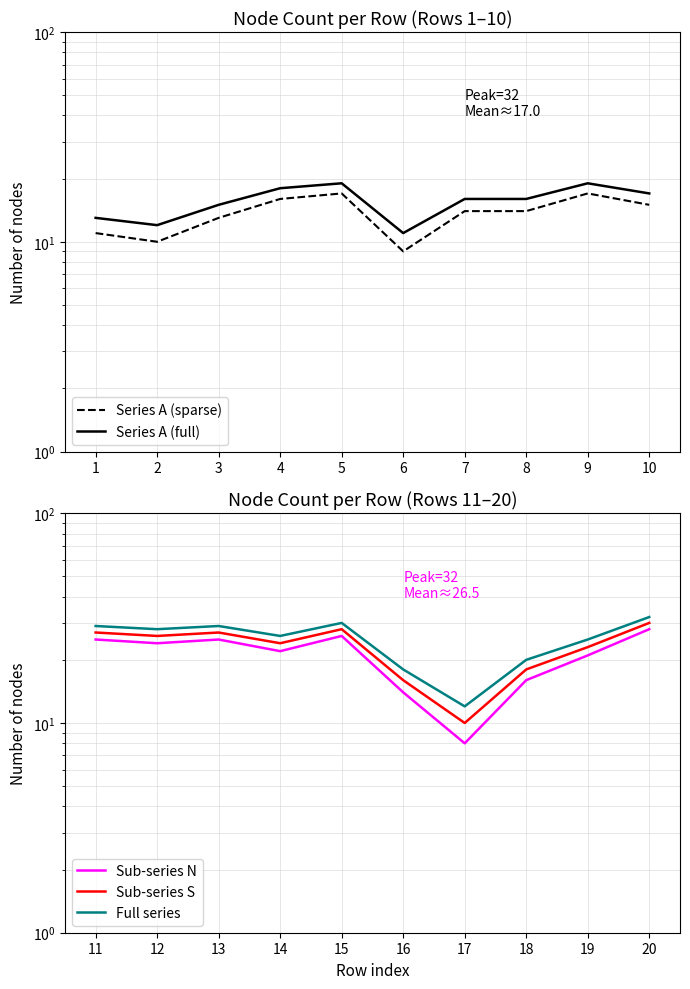

Rank the series by their average value, from highest to lowest.

Full series, Sub-series S, Sub-series N, Series A (full), Series A (sparse)